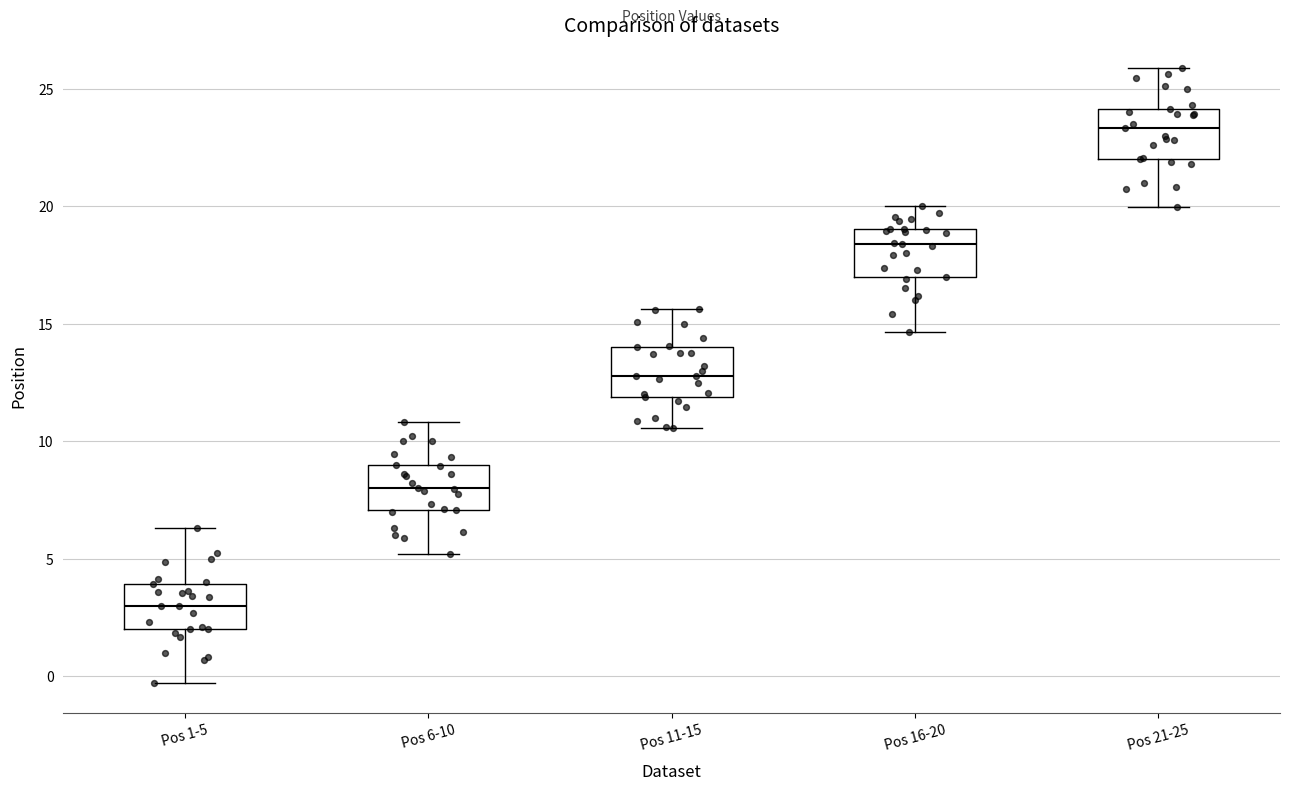

Reading left to right, read every box against the y-axis: the position of its median line, the range the box covers, and the ends of its whiskers. The values are not printed on the chart, so give them approximately, as read against the axis.

Pos 1-5: median 3.0, box 2.0 to 4.0, whiskers -0.5 to 6.5
Pos 6-10: median 8.0, box 7.0 to 9.0, whiskers 5.0 to 11.0
Pos 11-15: median 13.0, box 12.0 to 14.0, whiskers 10.5 to 15.5
Pos 16-20: median 18.5, box 17.0 to 19.0, whiskers 14.5 to 20.0
Pos 21-25: median 23.5, box 22.0 to 24.0, whiskers 20.0 to 26.0